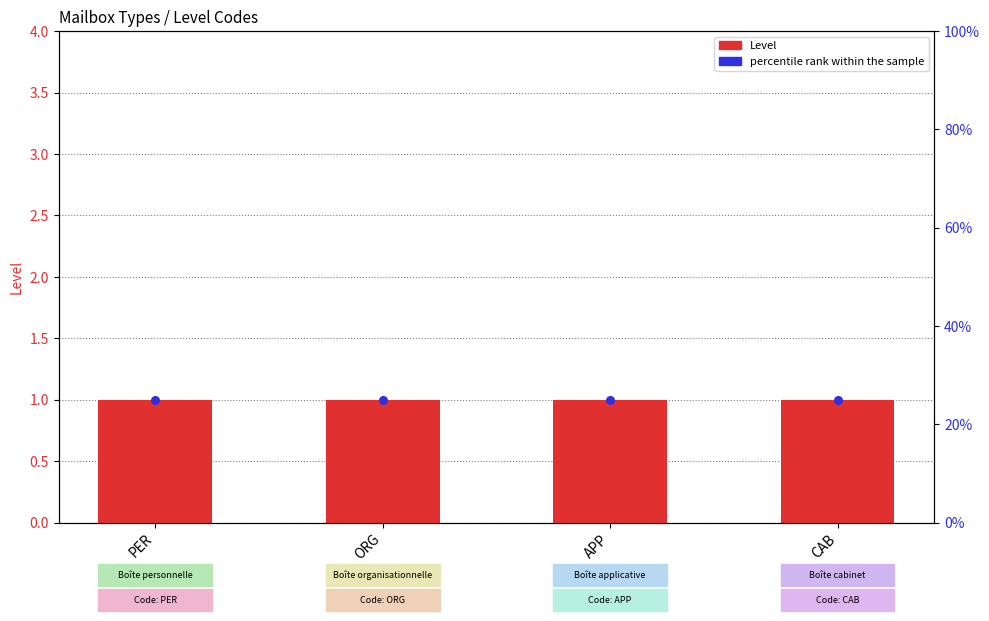

Is the value of Level at ORG greater than the value of percentile rank within the sample at APP?

No